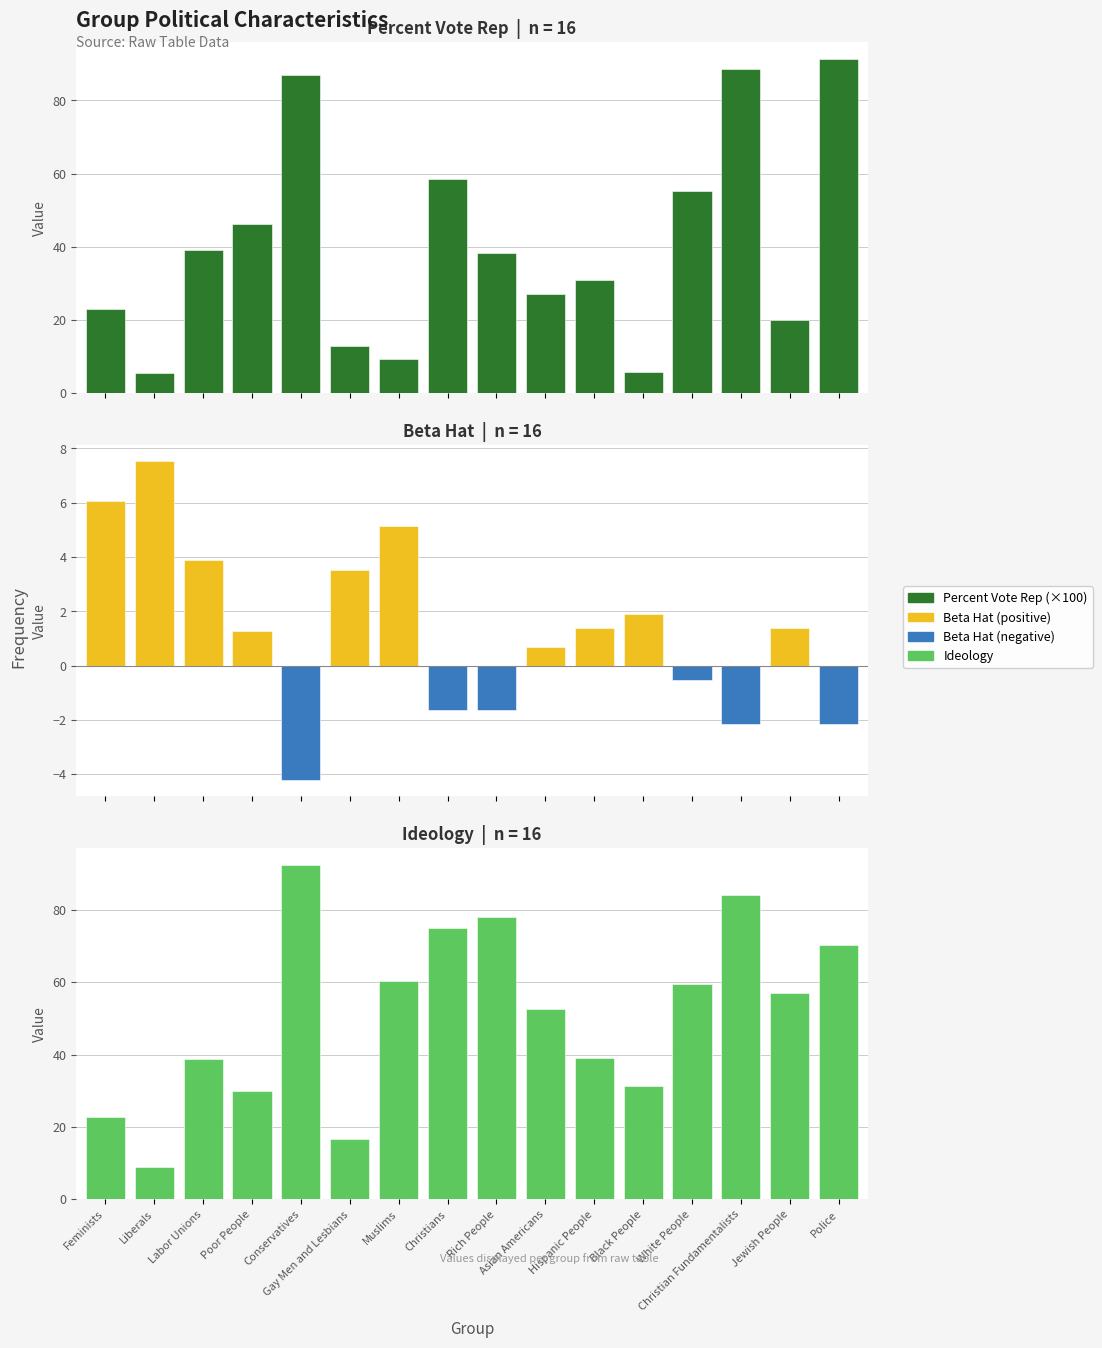

Which category has the highest value across all series?

Conservatives